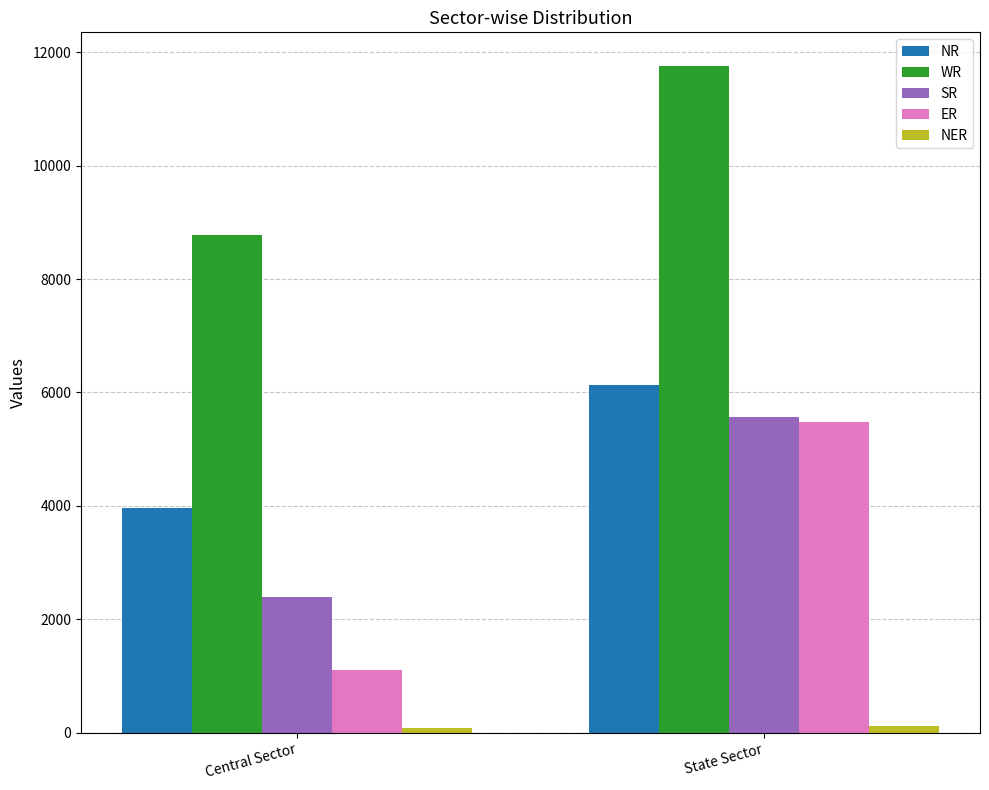

How many NR values are between 3965 and 6135?

2